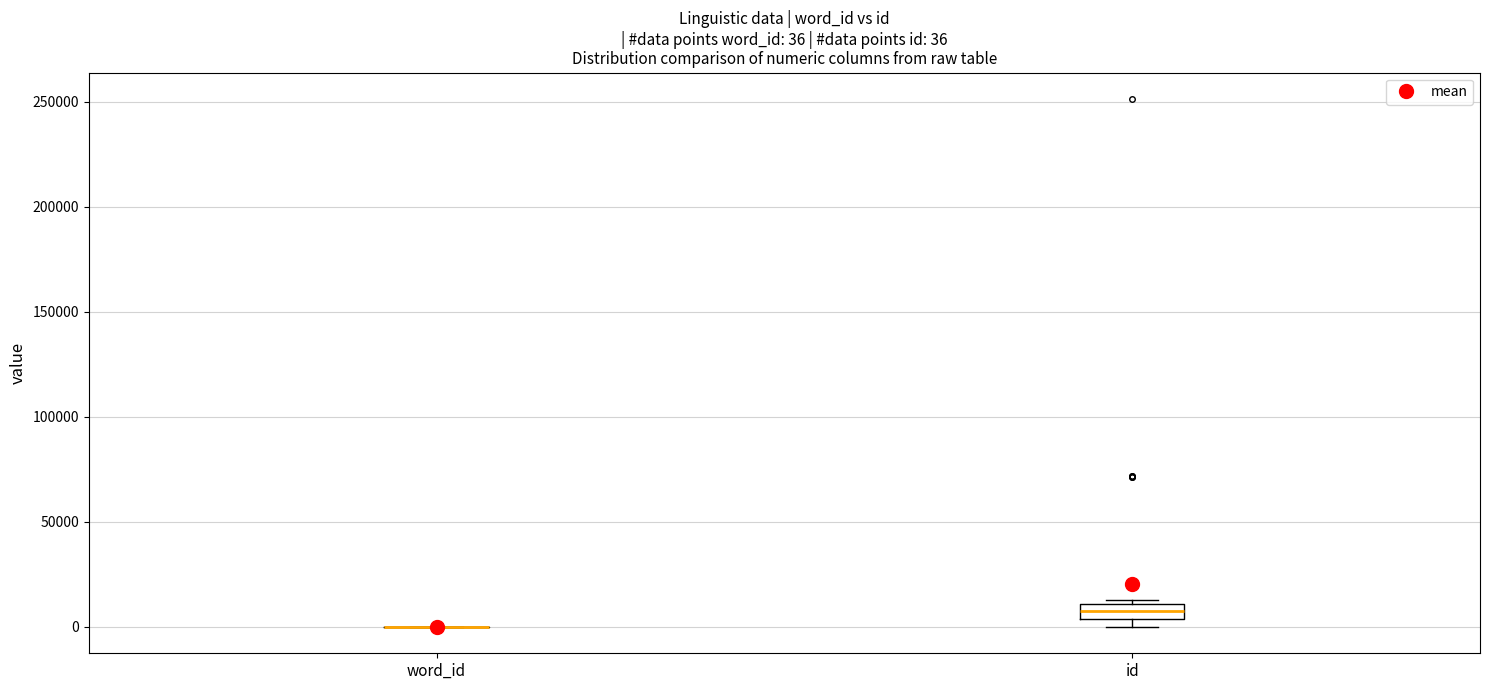

Which box is the tallest, from its lower edge to its upper edge?

id